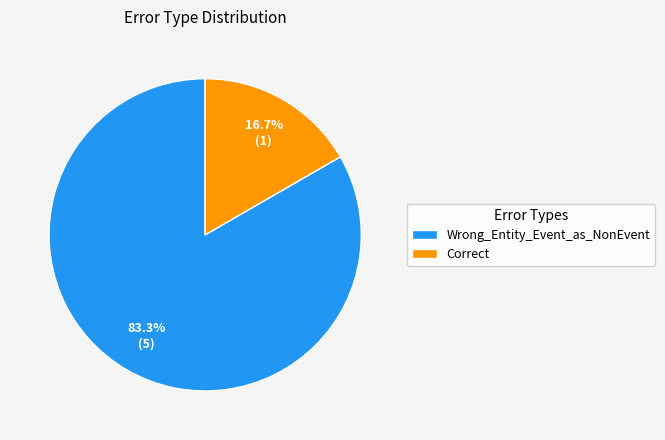

To the nearest percent, what percentage of the pie is Correct?

17%